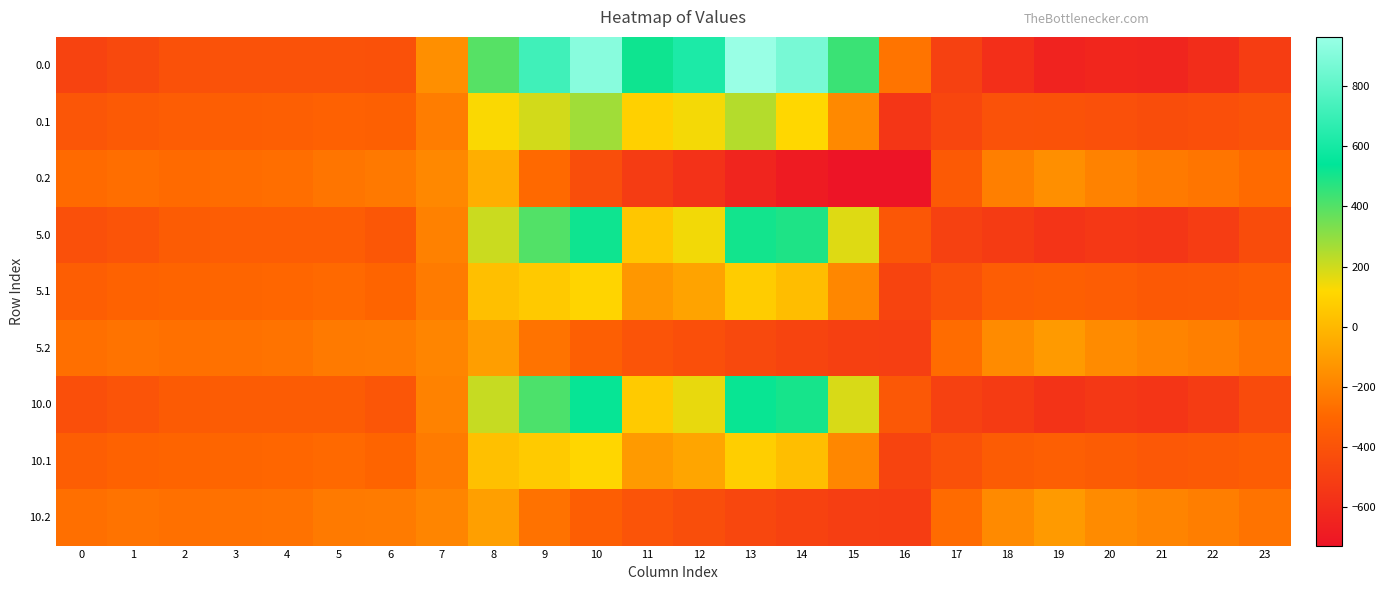

Reading left to right, what are all the values shown in this chart?

0.0: 0=-482.0	1=-449.5	2=-410.3	3=-404.4	4=-404.9	5=-403.8	6=-408.0	7=-150.1	8=395.3	9=716.9	10=916.2	11=516.0	12=619.4	13=962.7	14=870.3	15=443.0	16=-250.9	17=-494.8	18=-586.7	19=-649.2	20=-629.9	21=-638.4	22=-592.3	23=-511.3
0.1: 0=-384.6	1=-361.1	2=-347.9	3=-342.7	4=-339.6	5=-325.7	6=-332.2	7=-217.1	8=125.2	9=191.1	10=274.1	11=87.0	12=134.6	13=241.5	14=113.7	15=-173.1	16=-547.3	17=-466.6	18=-405.4	19=-400.2	20=-414.5	21=-432.4	22=-419.9	23=-399.4
0.2: 0=-287.1	1=-272.7	2=-285.5	3=-281.0	4=-274.4	5=-245.0	6=-228.8	7=-176.6	8=-35.3	9=-288.5	10=-423.5	11=-520.6	12=-571.2	13=-640.4	14=-687.4	15=-725.8	16=-726.6	17=-362.4	18=-210.0	19=-151.0	20=-199.2	21=-226.4	22=-247.4	23=-287.5
5.0: 0=-416.1	1=-390.9	2=-353.5	3=-348.9	4=-348.5	5=-349.7	6=-379.7	7=-203.0	8=206.5	9=402.4	10=514.3	11=50.9	12=138.4	13=509.6	14=488.4	15=172.9	16=-380.1	17=-494.4	18=-522.2	19=-561.2	20=-537.2	21=-548.8	22=-512.6	23=-434.1
5.1: 0=-342.1	1=-322.1	2=-309.5	3=-305.2	4=-301.5	5=-288.9	6=-309.3	7=-224.9	8=25.4	9=61.3	10=103.9	11=-120.0	12=-78.3	13=73.6	14=17.5	15=-180.7	16=-474.1	17=-409.1	18=-348.8	19=-336.2	20=-350.1	21=-369.3	22=-361.8	23=-342.6
5.2: 0=-268.2	1=-253.2	2=-265.6	3=-261.4	4=-254.4	5=-226.5	6=-223.4	7=-186.4	8=-94.1	9=-253.9	10=-337.8	11=-391.1	12=-419.0	13=-452.6	14=-478.3	15=-498.6	16=-502.5	17=-281.1	18=-167.6	19=-111.1	20=-163.0	21=-189.9	22=-211.0	23=-251.2
10.0: 0=-418.5	1=-393.1	2=-355.5	3=-350.9	4=-350.6	5=-351.7	6=-380.8	7=-201.1	8=213.4	9=413.8	10=528.9	11=67.8	12=155.8	13=526.0	14=502.3	15=182.7	16=-375.4	17=-494.4	18=-524.5	19=-564.4	20=-540.6	21=-552.1	22=-515.5	23=-436.9
10.1: 0=-343.7	1=-323.5	2=-310.9	3=-306.5	4=-302.9	5=-290.2	6=-310.1	7=-224.6	8=29.1	9=66.0	10=110.0	11=-112.4	12=-70.6	13=79.7	14=21.0	15=-180.4	16=-476.8	17=-411.1	18=-350.9	19=-338.5	20=-352.4	21=-371.6	22=-363.9	23=-344.7
10.2: 0=-268.8	1=-253.9	2=-266.3	3=-262.1	4=-255.2	5=-227.2	6=-223.6	7=-186.1	8=-92.0	9=-255.1	10=-340.9	11=-395.8	12=-424.6	13=-459.4	14=-485.9	15=-506.9	16=-510.6	17=-284.1	18=-169.2	19=-112.5	20=-164.3	21=-191.2	22=-212.3	23=-252.5